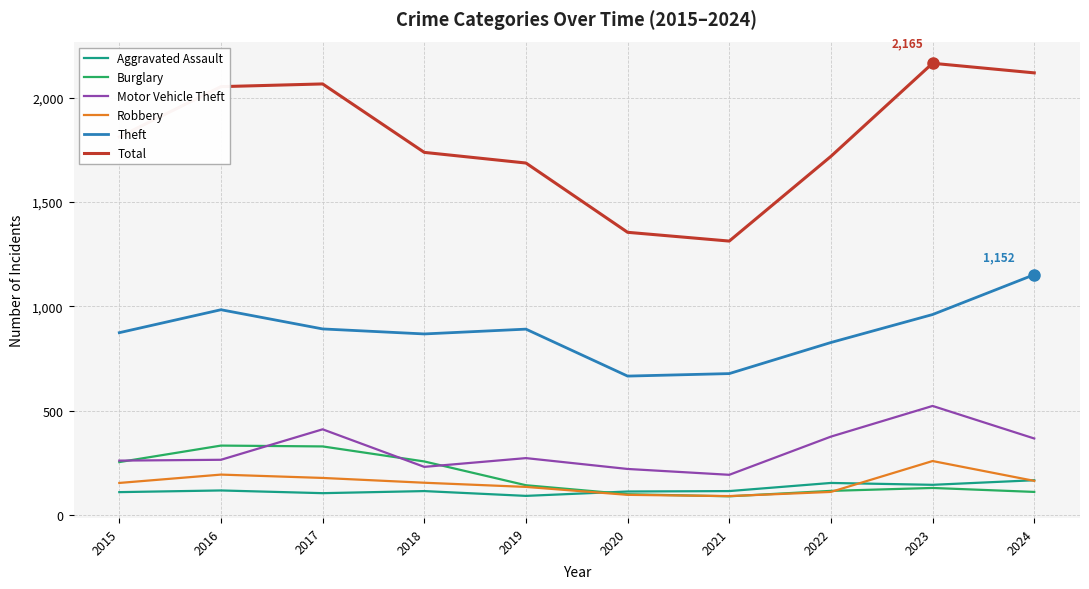

True or false: Total has a value of 2165 at 2023.

True